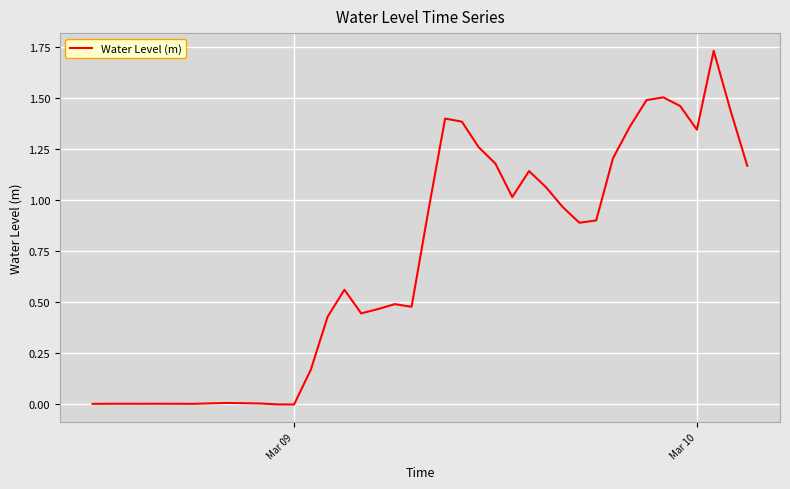

Is this an area chart (filled region under the line)?

No